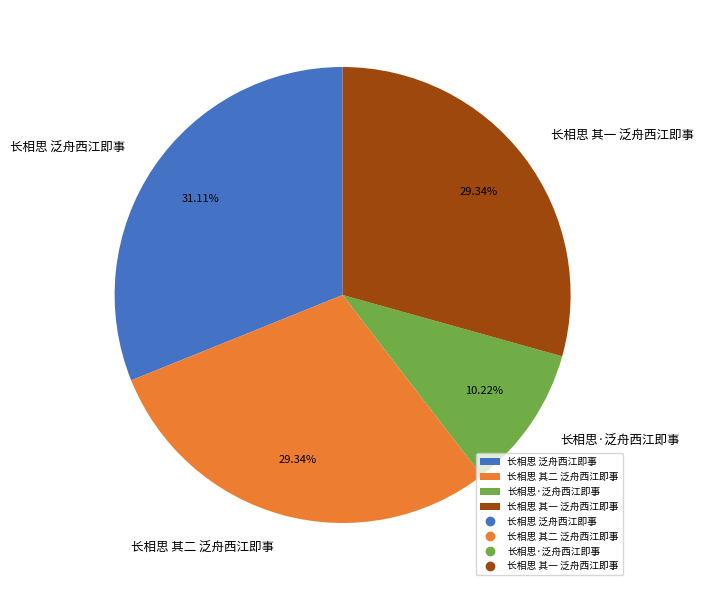

Count the number of slices in the pie.

4